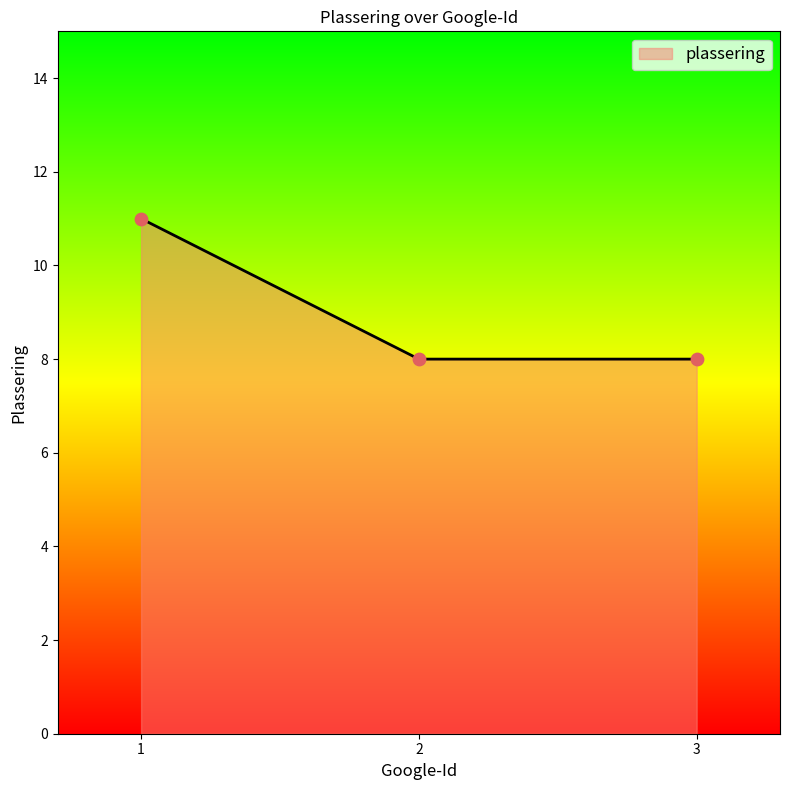

Approximately how many times larger is the value at 1 compared to 2?

1.4